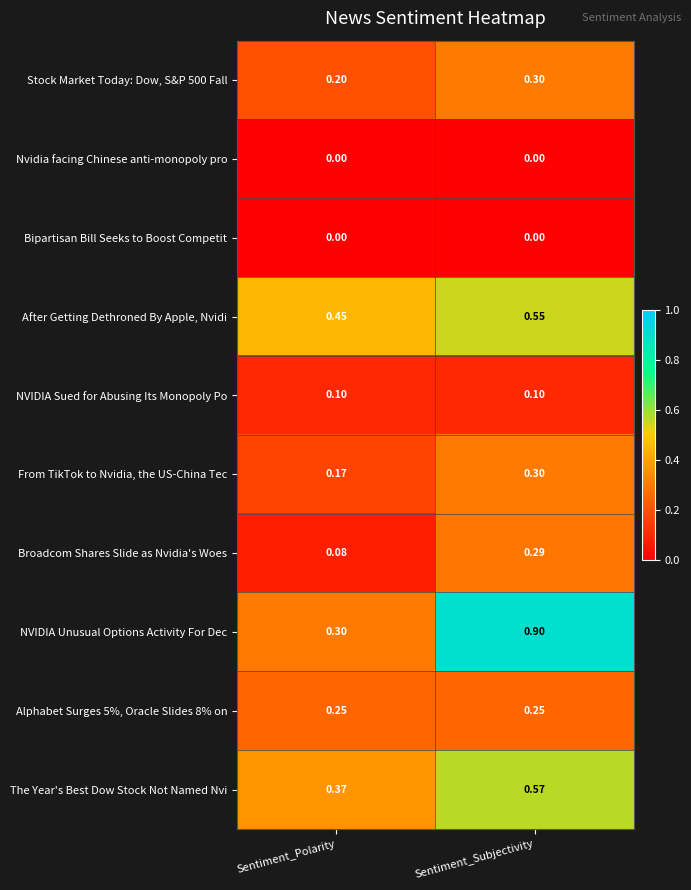

Which series has the largest total across all categories?

NVIDIA Unusual Options Activity For Dec